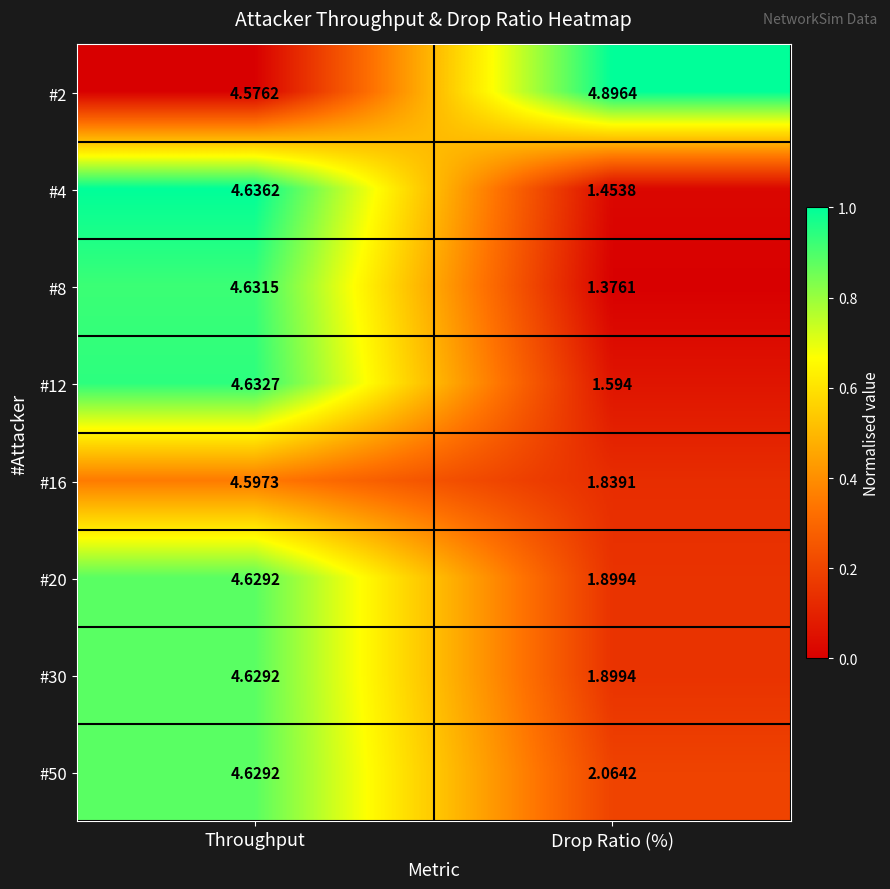

Which category has the highest value across all series?

Drop Ratio (%)